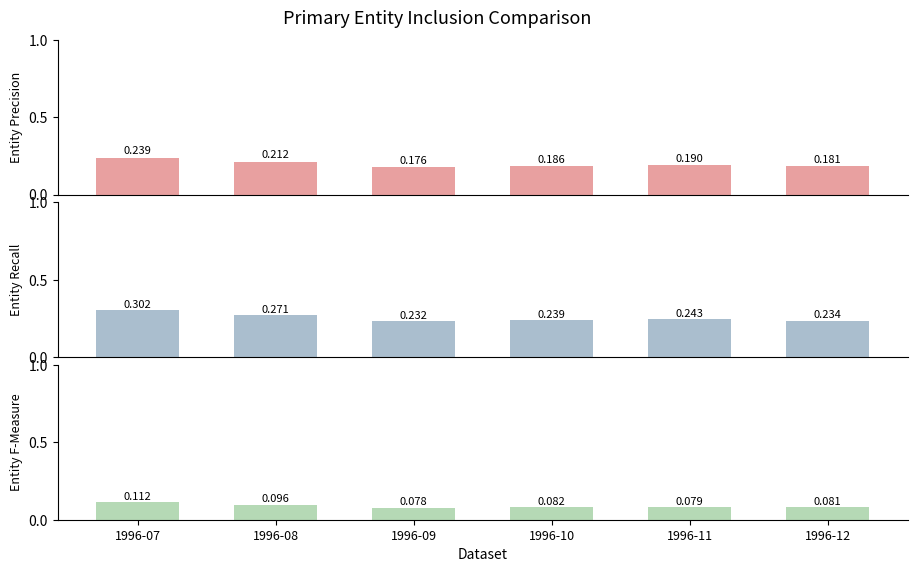

Rank the series by their average value, from highest to lowest.

CHICAGO, NYMEX, PEPL